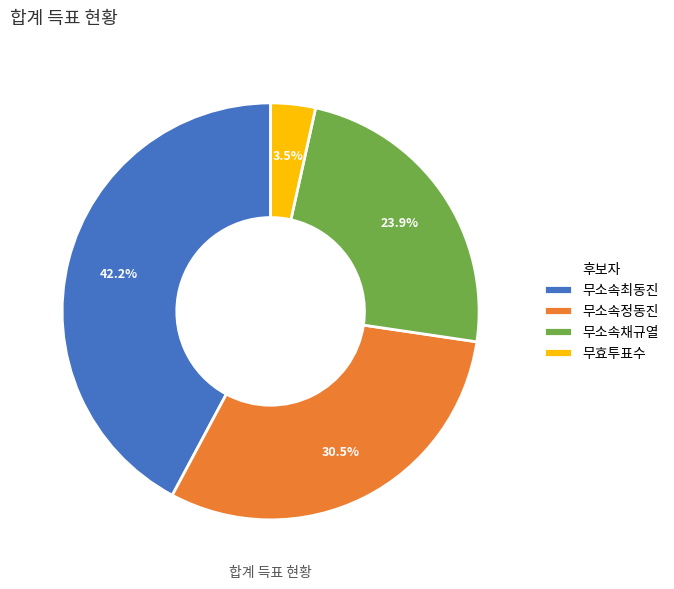

Which slice is the smallest?

무효투표수